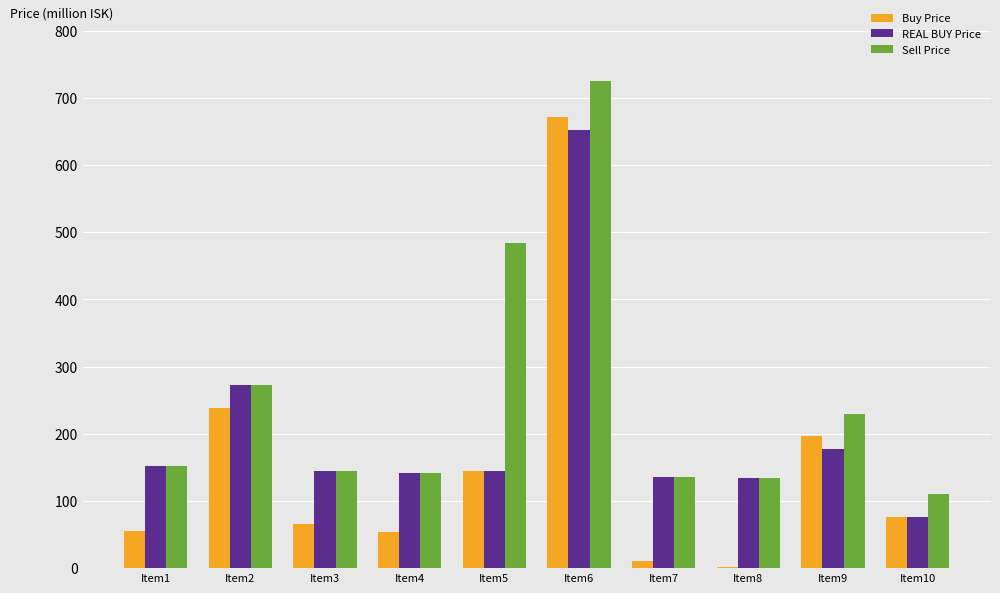

Does the chart contain stacked bars?

No